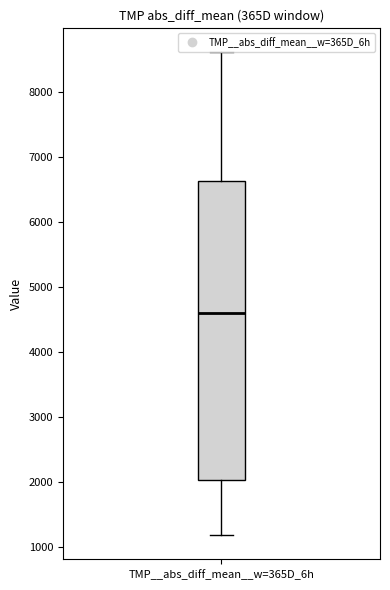

Transcribe this box plot: give where the median line is, the range the box spans, and where the two whiskers end, as read against the y-axis. The values are not printed on the chart, so give them approximately, as read against the axis.

median 4600, box 2000 to 6600, whiskers 1200 to 8600